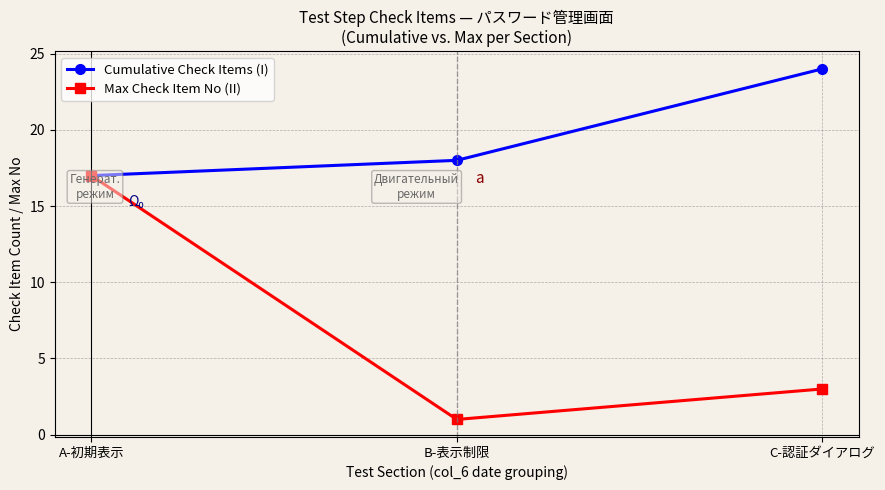

What is the highest value of the Cumulative Check Items (I) series?

24